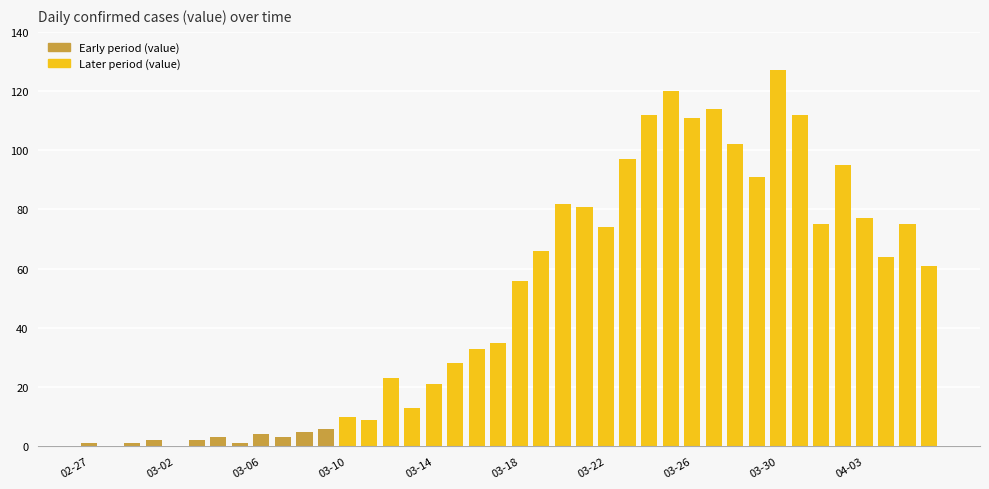

Reading left to right, list all the values displayed in this chart.

1	0	1	2	0	2	3	1	4	3	5	6	10	9	23	13	21	28	33	35	56	66	82	81	74	97	112	120	111	114	102	91	127	112	75	95	77	64	75	61